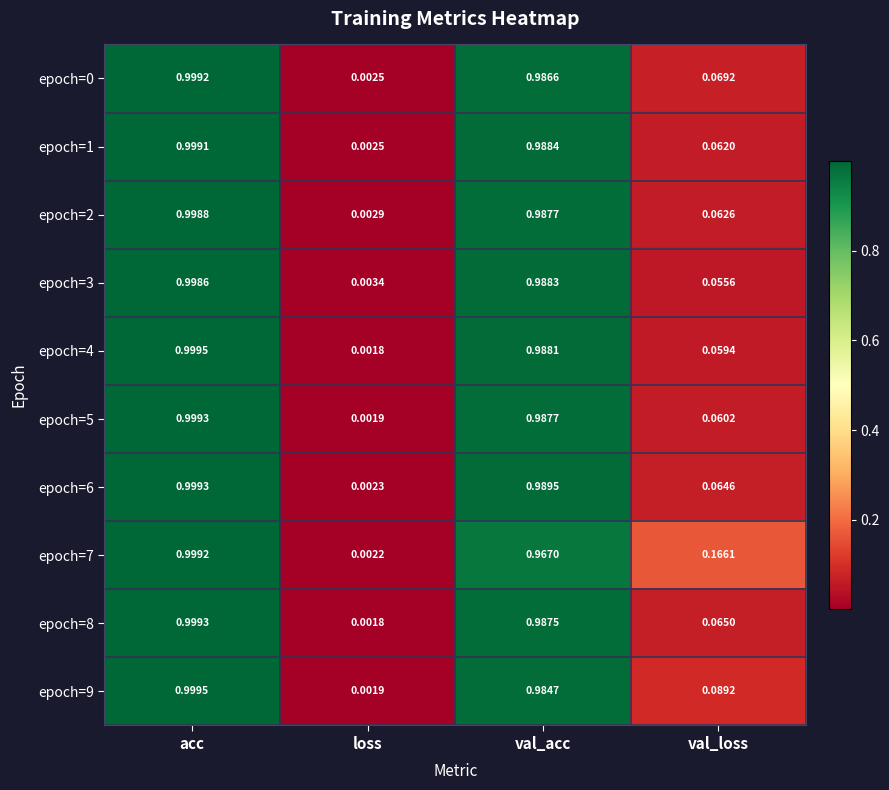

Which series has the widest spread of values?

epoch=4